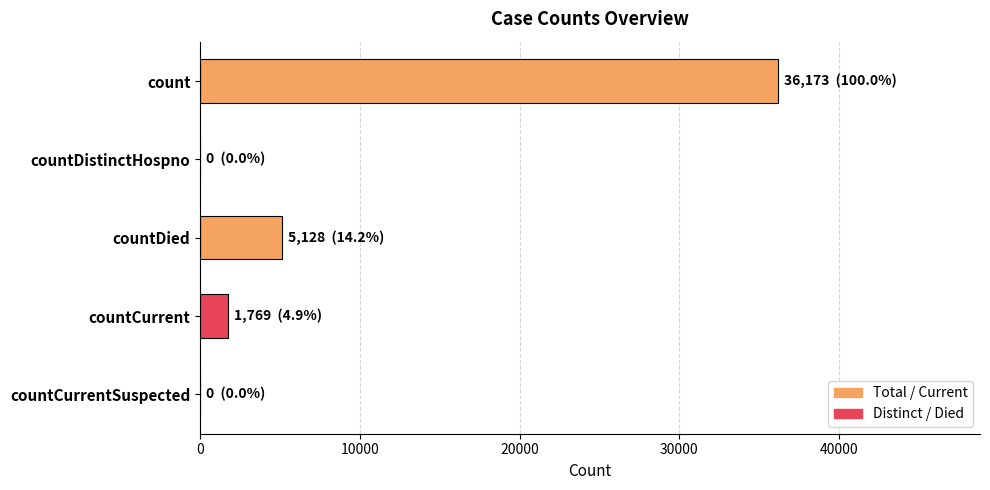

What is the average value?

8614